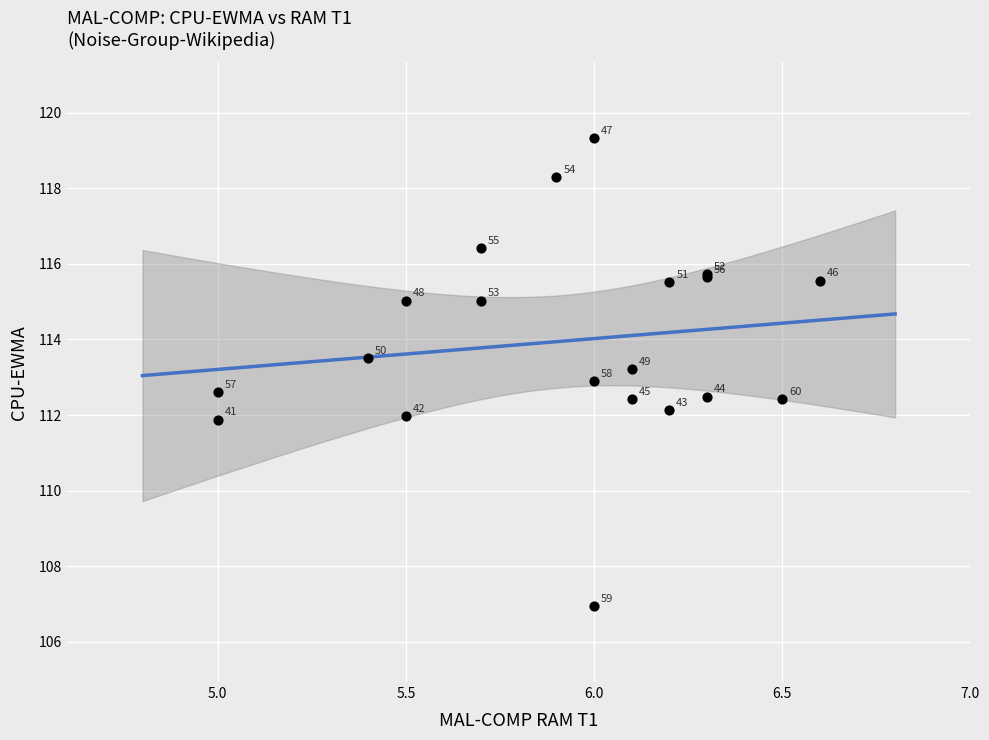

What Y value in the scatter plot is closest to 113?

112.9